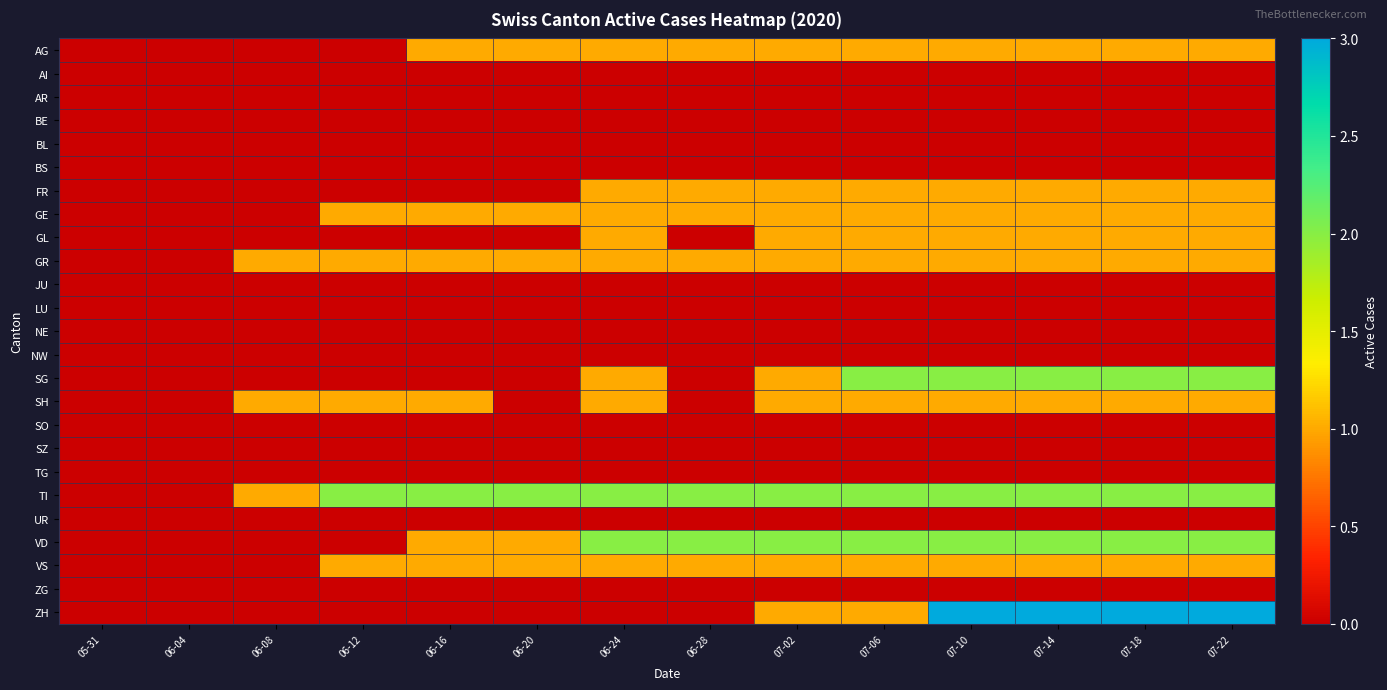

Reading left to right, list all the values displayed in this chart.

AG: 05-31=0	06-04=0	06-08=0	06-12=0	06-16=1	06-20=1	06-24=1	06-28=1	07-02=1	07-06=1	07-10=1	07-14=1	07-18=1	07-22=1
AI: 05-31=0	06-04=0	06-08=0	06-12=0	06-16=0	06-20=0	06-24=0	06-28=0	07-02=0	07-06=0	07-10=0	07-14=0	07-18=0	07-22=0
AR: 05-31=0	06-04=0	06-08=0	06-12=0	06-16=0	06-20=0	06-24=0	06-28=0	07-02=0	07-06=0	07-10=0	07-14=0	07-18=0	07-22=0
BE: 05-31=0	06-04=0	06-08=0	06-12=0	06-16=0	06-20=0	06-24=0	06-28=0	07-02=0	07-06=0	07-10=0	07-14=0	07-18=0	07-22=0
BL: 05-31=0	06-04=0	06-08=0	06-12=0	06-16=0	06-20=0	06-24=0	06-28=0	07-02=0	07-06=0	07-10=0	07-14=0	07-18=0	07-22=0
BS: 05-31=0	06-04=0	06-08=0	06-12=0	06-16=0	06-20=0	06-24=0	06-28=0	07-02=0	07-06=0	07-10=0	07-14=0	07-18=0	07-22=0
FR: 05-31=0	06-04=0	06-08=0	06-12=0	06-16=0	06-20=0	06-24=1	06-28=1	07-02=1	07-06=1	07-10=1	07-14=1	07-18=1	07-22=1
GE: 05-31=0	06-04=0	06-08=0	06-12=1	06-16=1	06-20=1	06-24=1	06-28=1	07-02=1	07-06=1	07-10=1	07-14=1	07-18=1	07-22=1
GL: 05-31=0	06-04=0	06-08=0	06-12=0	06-16=0	06-20=0	06-24=1	06-28=0	07-02=1	07-06=1	07-10=1	07-14=1	07-18=1	07-22=1
GR: 05-31=0	06-04=0	06-08=1	06-12=1	06-16=1	06-20=1	06-24=1	06-28=1	07-02=1	07-06=1	07-10=1	07-14=1	07-18=1	07-22=1
JU: 05-31=0	06-04=0	06-08=0	06-12=0	06-16=0	06-20=0	06-24=0	06-28=0	07-02=0	07-06=0	07-10=0	07-14=0	07-18=0	07-22=0
LU: 05-31=0	06-04=0	06-08=0	06-12=0	06-16=0	06-20=0	06-24=0	06-28=0	07-02=0	07-06=0	07-10=0	07-14=0	07-18=0	07-22=0
NE: 05-31=0	06-04=0	06-08=0	06-12=0	06-16=0	06-20=0	06-24=0	06-28=0	07-02=0	07-06=0	07-10=0	07-14=0	07-18=0	07-22=0
NW: 05-31=0	06-04=0	06-08=0	06-12=0	06-16=0	06-20=0	06-24=0	06-28=0	07-02=0	07-06=0	07-10=0	07-14=0	07-18=0	07-22=0
SG: 05-31=0	06-04=0	06-08=0	06-12=0	06-16=0	06-20=0	06-24=1	06-28=0	07-02=1	07-06=2	07-10=2	07-14=2	07-18=2	07-22=2
SH: 05-31=0	06-04=0	06-08=1	06-12=1	06-16=1	06-20=0	06-24=1	06-28=0	07-02=1	07-06=1	07-10=1	07-14=1	07-18=1	07-22=1
SO: 05-31=0	06-04=0	06-08=0	06-12=0	06-16=0	06-20=0	06-24=0	06-28=0	07-02=0	07-06=0	07-10=0	07-14=0	07-18=0	07-22=0
SZ: 05-31=0	06-04=0	06-08=0	06-12=0	06-16=0	06-20=0	06-24=0	06-28=0	07-02=0	07-06=0	07-10=0	07-14=0	07-18=0	07-22=0
TG: 05-31=0	06-04=0	06-08=0	06-12=0	06-16=0	06-20=0	06-24=0	06-28=0	07-02=0	07-06=0	07-10=0	07-14=0	07-18=0	07-22=0
TI: 05-31=0	06-04=0	06-08=1	06-12=2	06-16=2	06-20=2	06-24=2	06-28=2	07-02=2	07-06=2	07-10=2	07-14=2	07-18=2	07-22=2
UR: 05-31=0	06-04=0	06-08=0	06-12=0	06-16=0	06-20=0	06-24=0	06-28=0	07-02=0	07-06=0	07-10=0	07-14=0	07-18=0	07-22=0
VD: 05-31=0	06-04=0	06-08=0	06-12=0	06-16=1	06-20=1	06-24=2	06-28=2	07-02=2	07-06=2	07-10=2	07-14=2	07-18=2	07-22=2
VS: 05-31=0	06-04=0	06-08=0	06-12=1	06-16=1	06-20=1	06-24=1	06-28=1	07-02=1	07-06=1	07-10=1	07-14=1	07-18=1	07-22=1
ZG: 05-31=0	06-04=0	06-08=0	06-12=0	06-16=0	06-20=0	06-24=0	06-28=0	07-02=0	07-06=0	07-10=0	07-14=0	07-18=0	07-22=0
ZH: 05-31=0	06-04=0	06-08=0	06-12=0	06-16=0	06-20=0	06-24=0	06-28=0	07-02=1	07-06=1	07-10=3	07-14=3	07-18=3	07-22=3